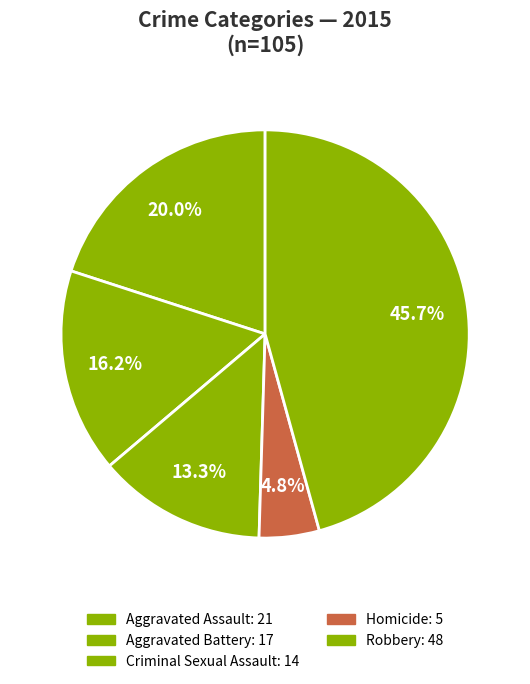

Does Robbery account for over 50% of the chart?

No